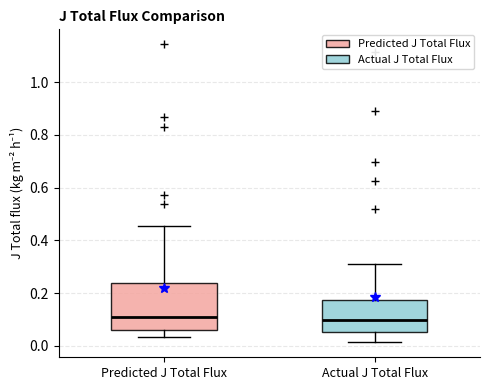

Which box is the tallest, from its lower edge to its upper edge?

Predicted J Total Flux